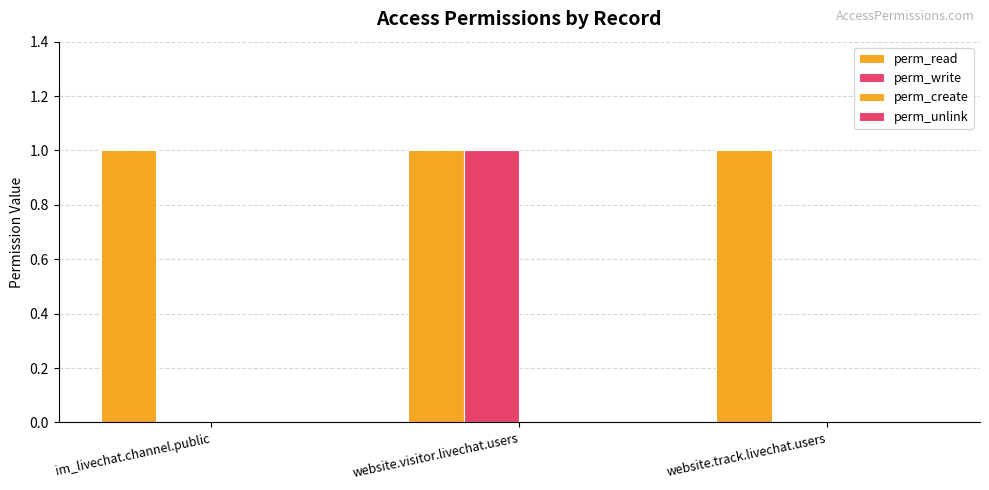

Are the bars horizontal?

No